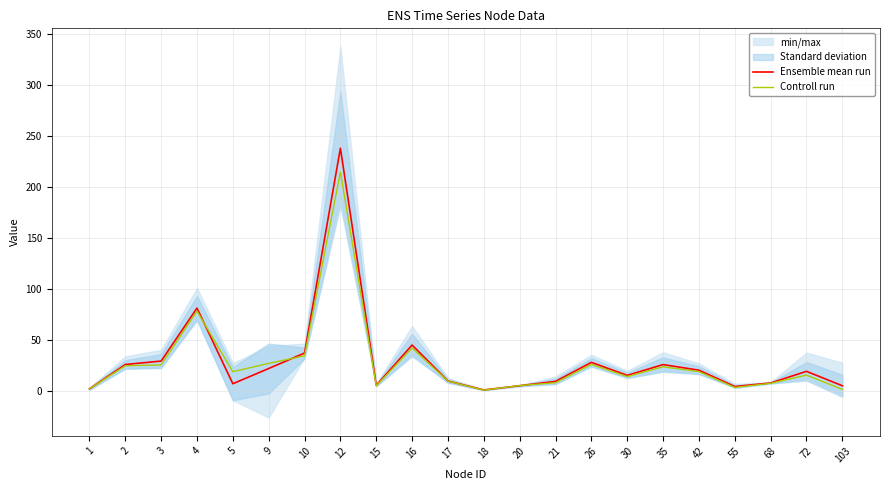

What is the greatest value displayed?

238.2